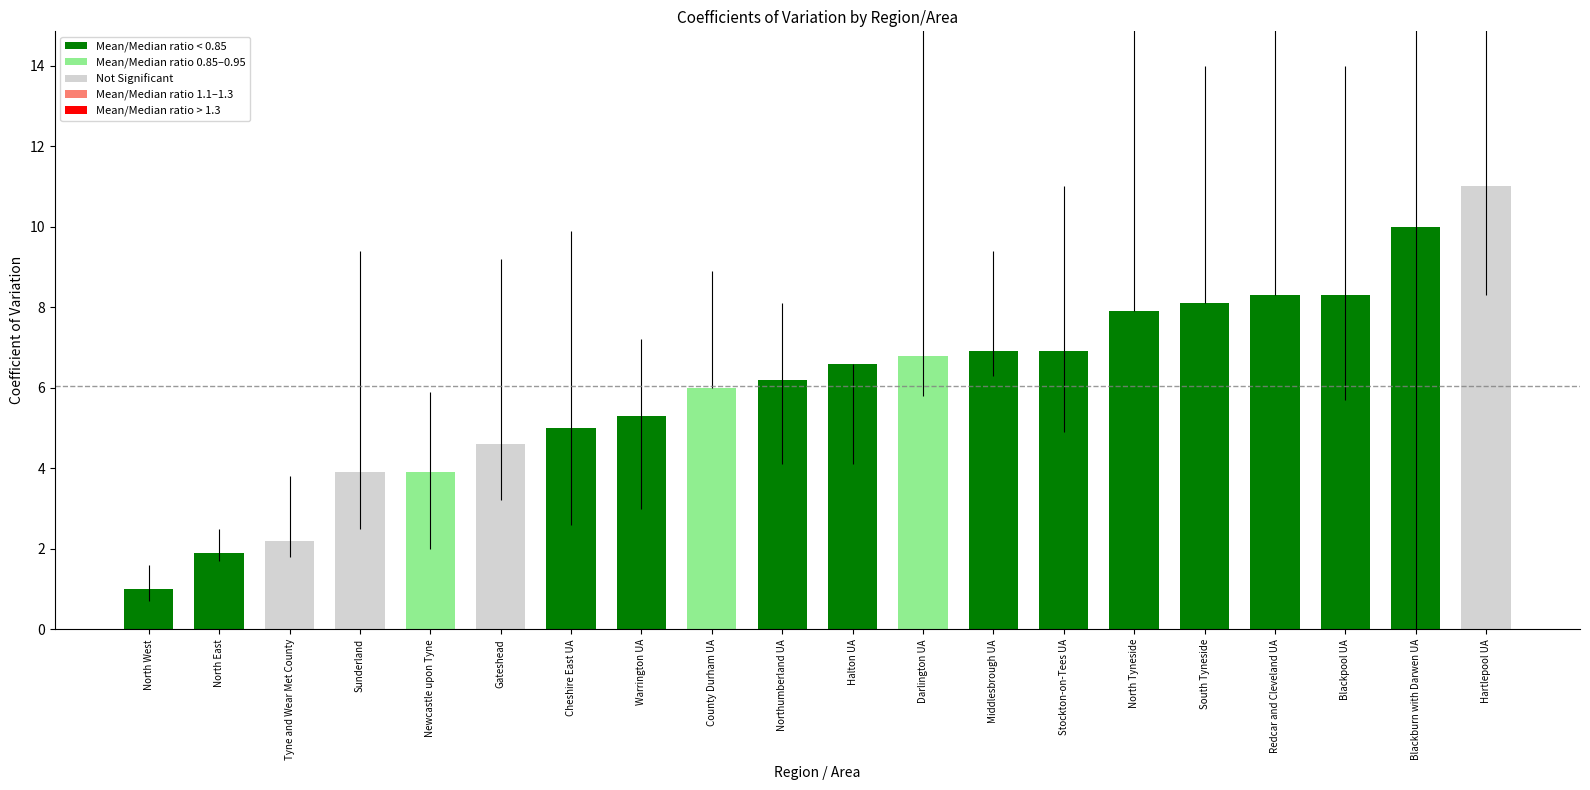

What is the difference between the second highest and second lowest values?

8.1